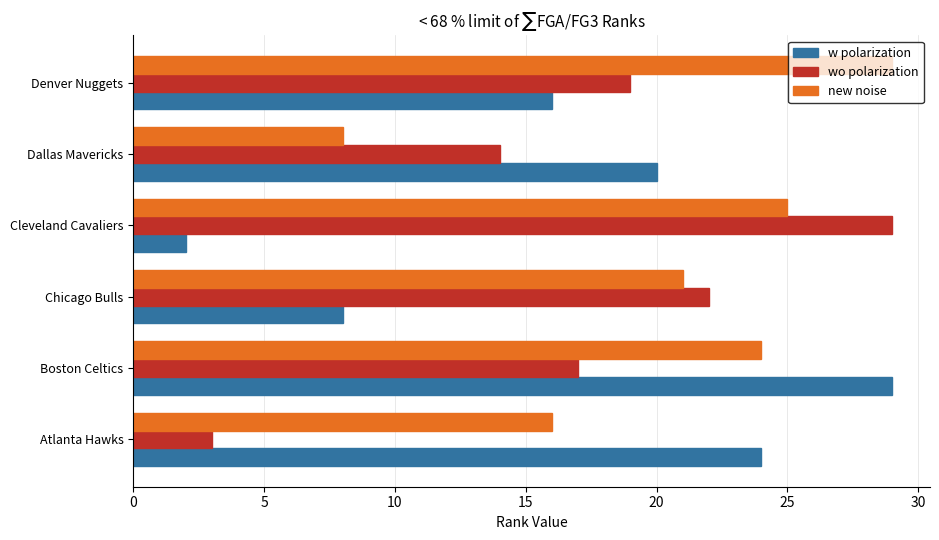

How many categories are shown in the chart?

6